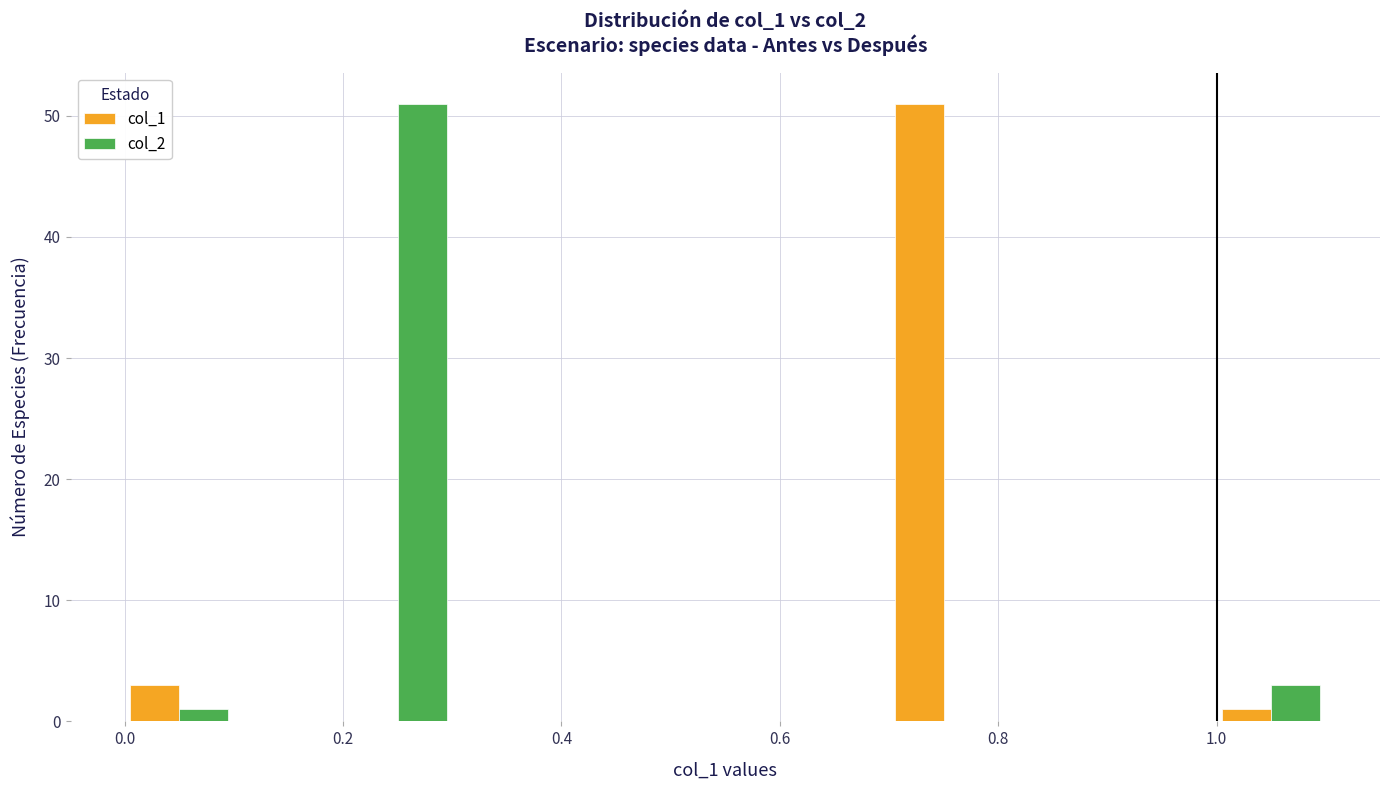

In the col_1 series, which range on the x-axis has the tallest bar?

0.7 to 0.8